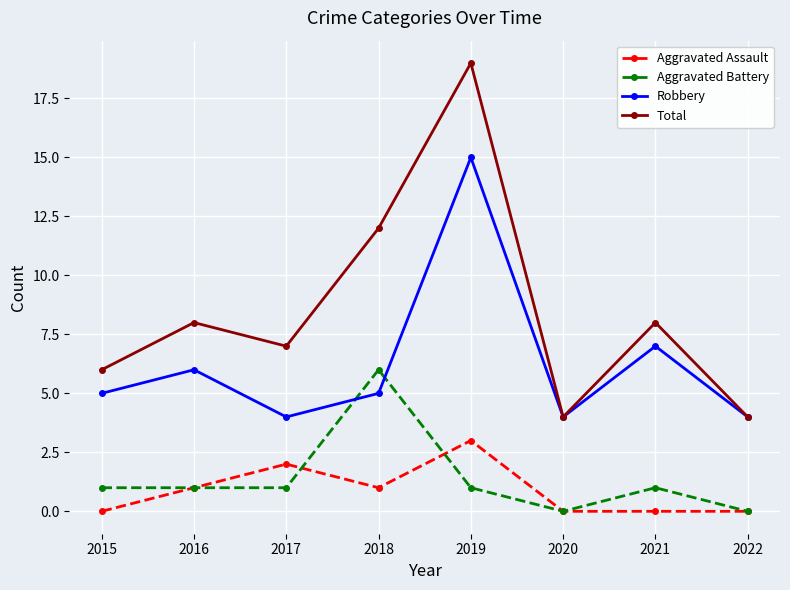

The value of Total at 2017 is 7. True or false?

True